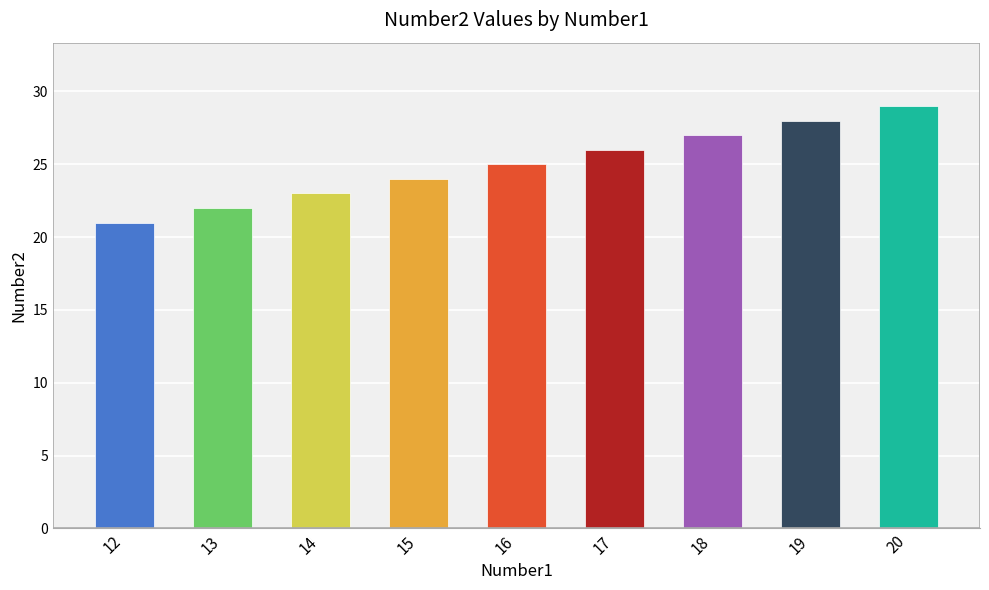

Reading left to right, extract all data points from this chart.

21	22	23	24	25	26	27	28	29